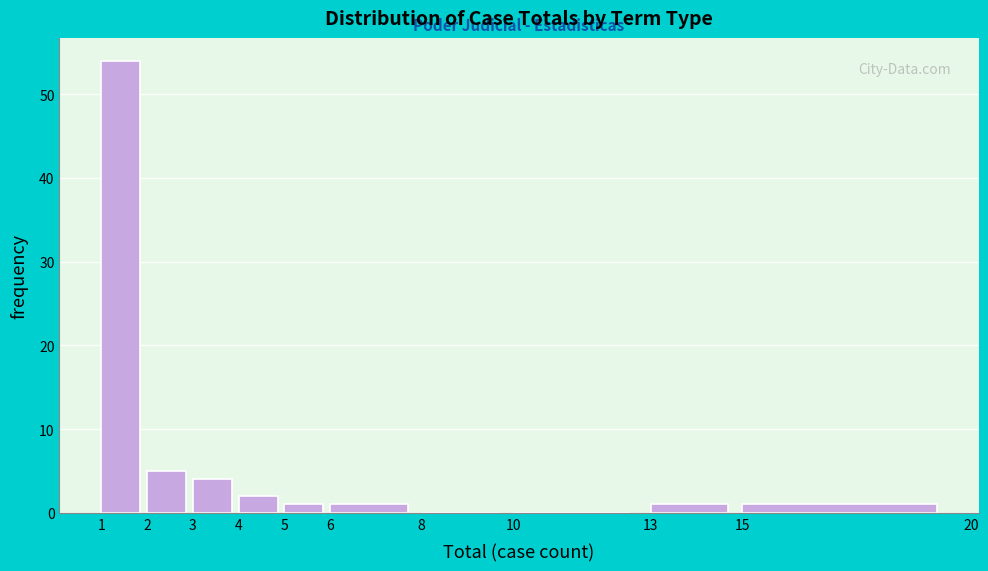

What is the height of the bar covering 1 to 2 on the x-axis? The values are not printed on the chart, so give them approximately, as read against the axis.

54